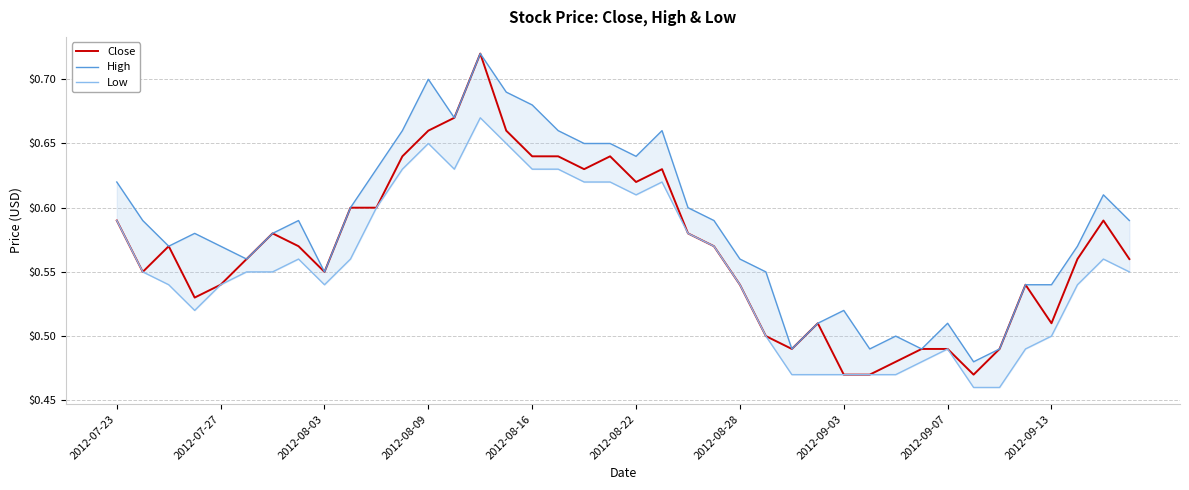

True or false: Close and High intersect in this chart.

False